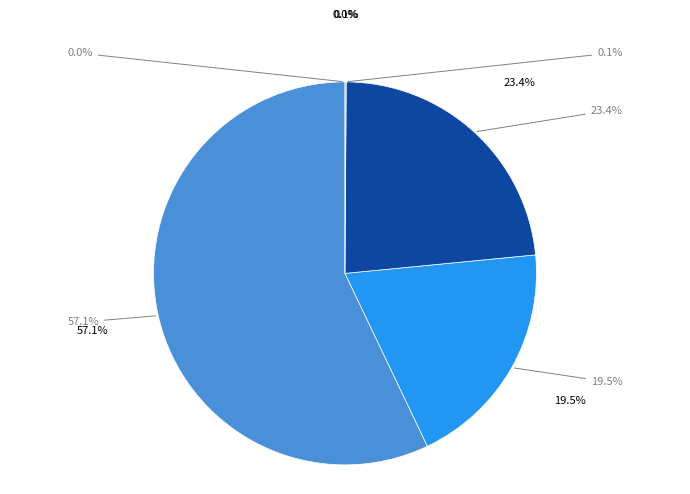

Which has a higher value, MSE or Inference Time?

Inference Time